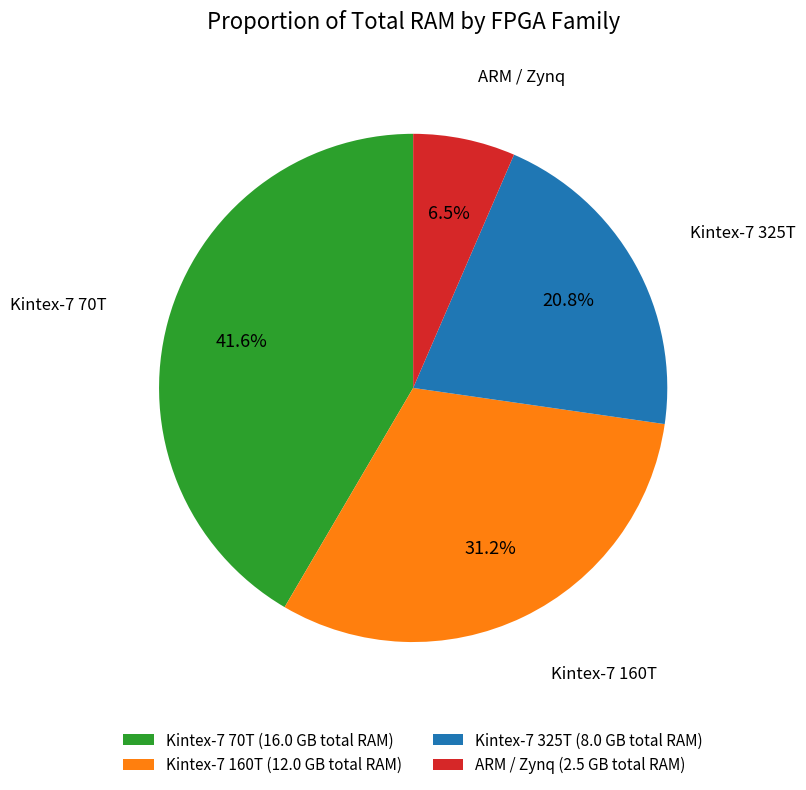

Count the number of slices in the pie.

4